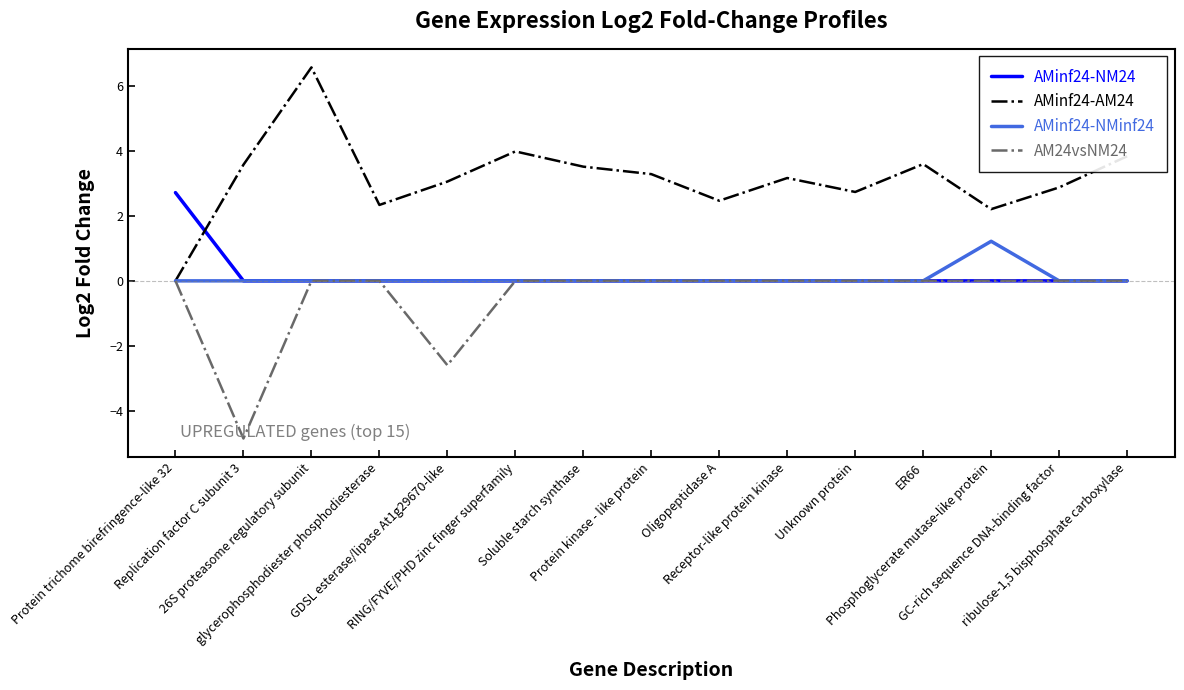

Rank the series by their maximum value, from highest to lowest.

AMinf24-AM24, AMinf24-NM24, AMinf24-NMinf24, AM24vsNM24